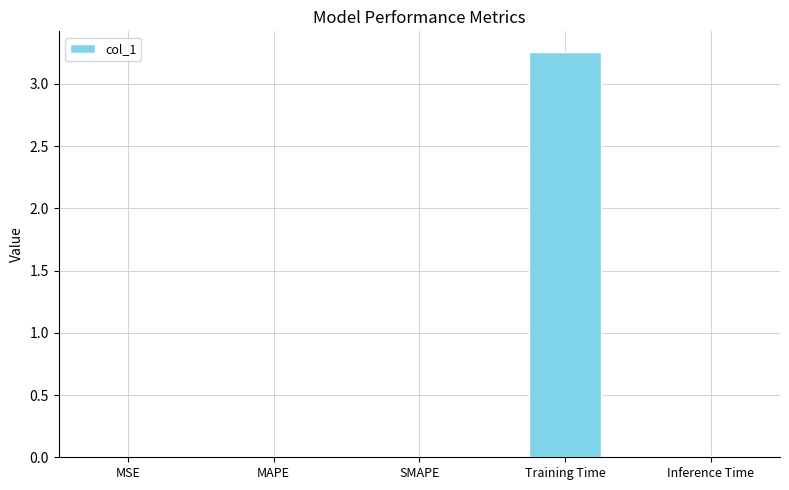

Which has a higher value, MSE or Training Time?

Training Time